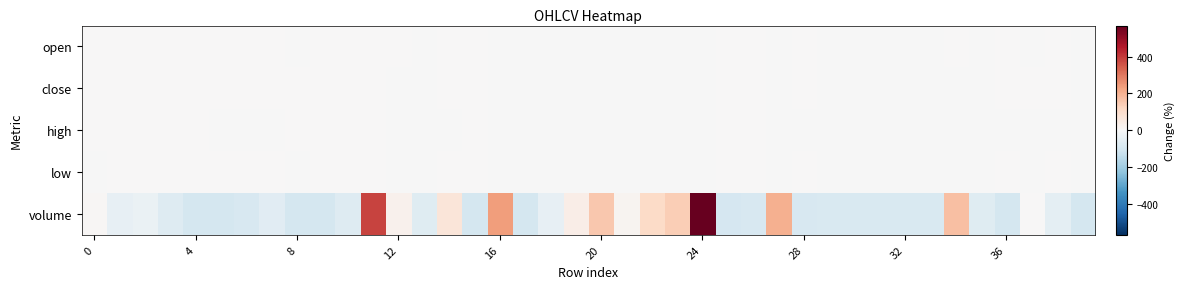

Which label corresponds to the smallest value in the chart?

39